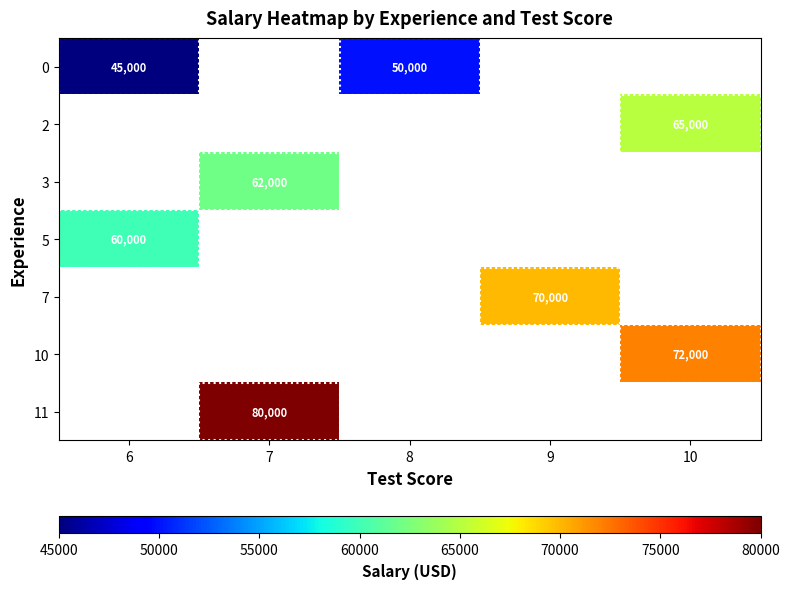

The value of 5 at 6 is 20415. True or false?

False